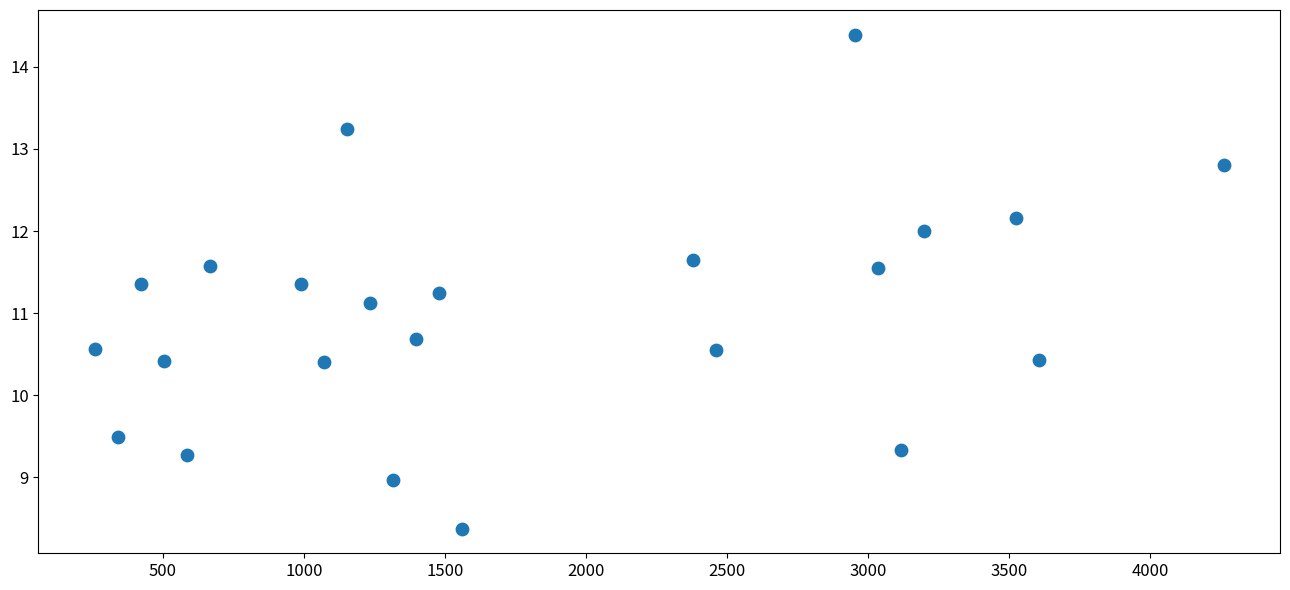

What Y value in the scatter plot is closest to 11?

11.1